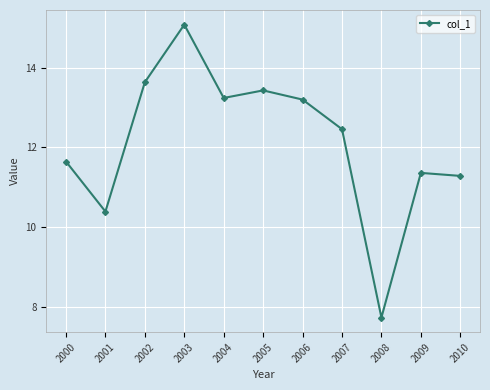

Is this an area chart (filled region under the line)?

No